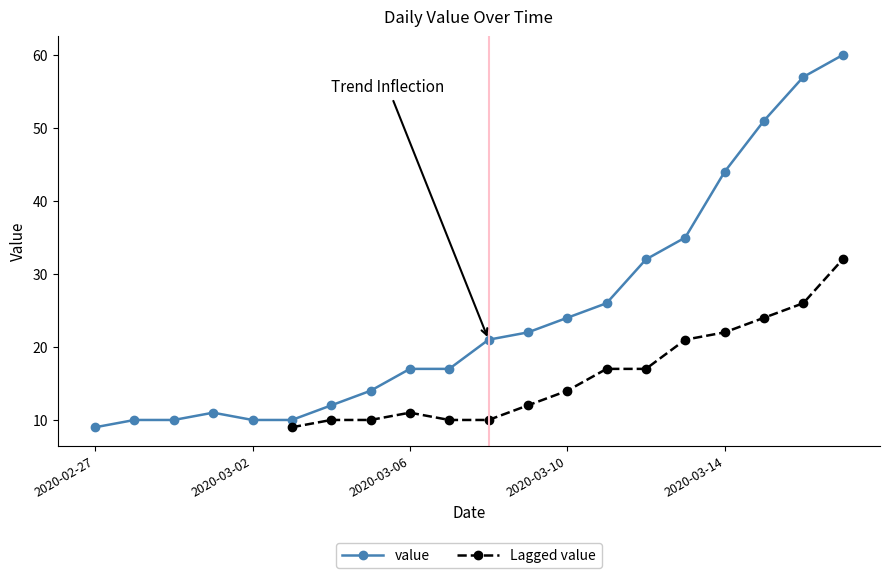

What is the smallest value displayed?

9